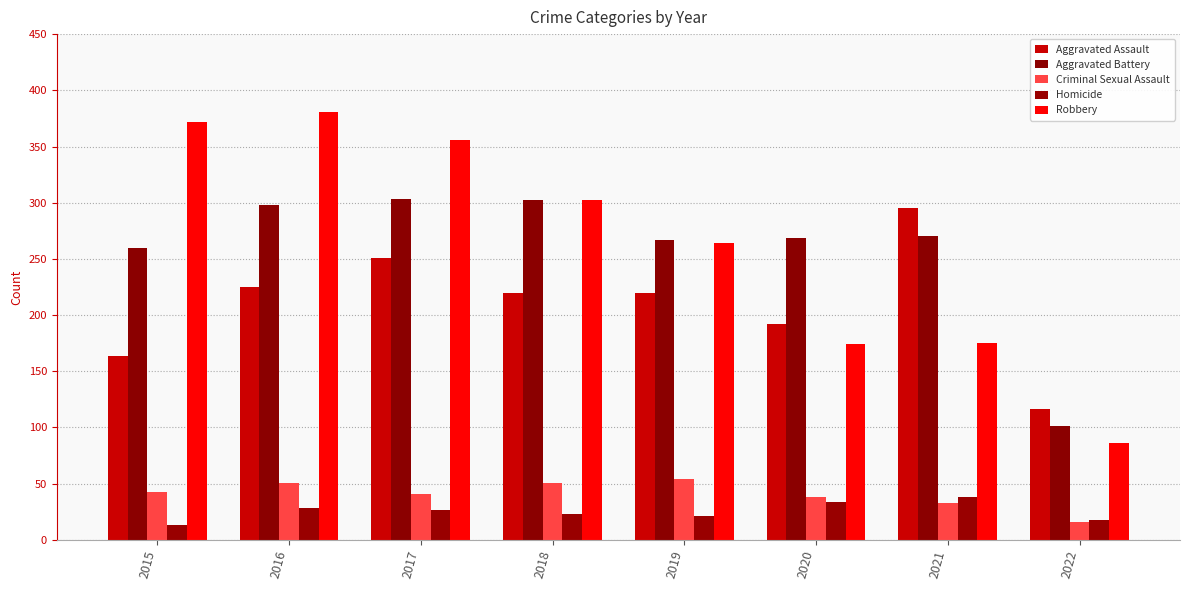

What is the difference between the maximum and second lowest values in the Criminal Sexual Assault series?

21